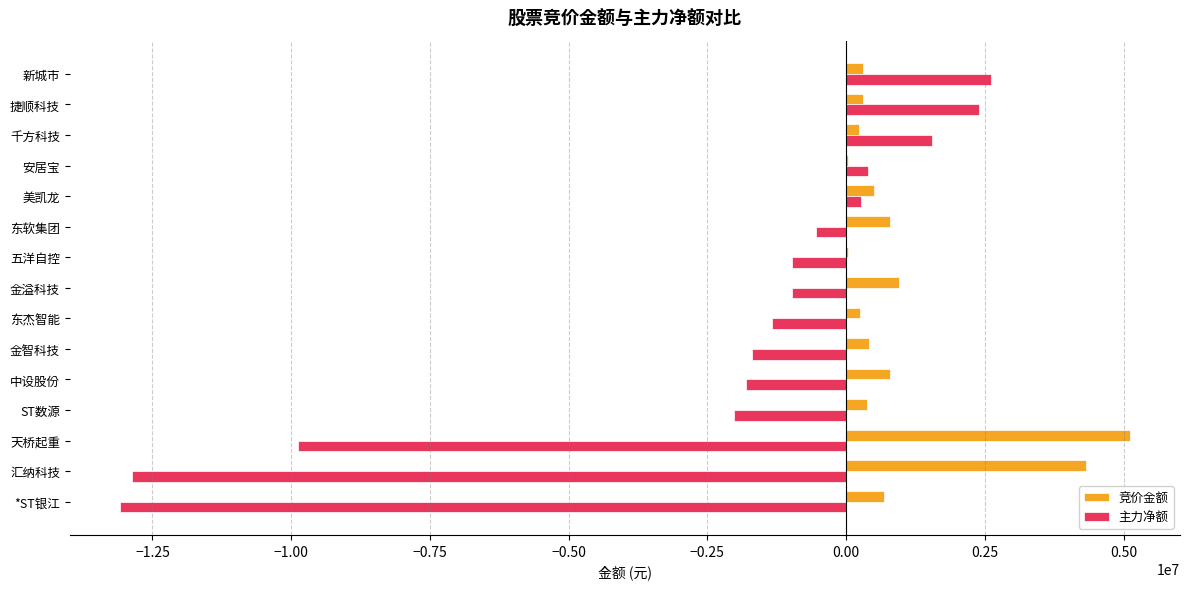

What are all the series names shown in the legend?

竞价金额, 主力净额